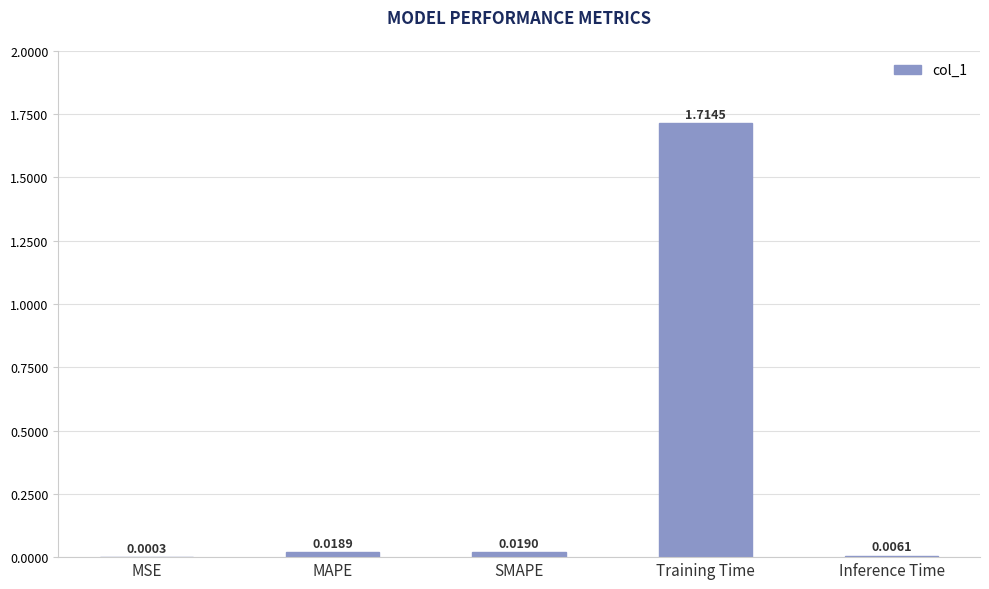

Count the number of data series in this chart.

1